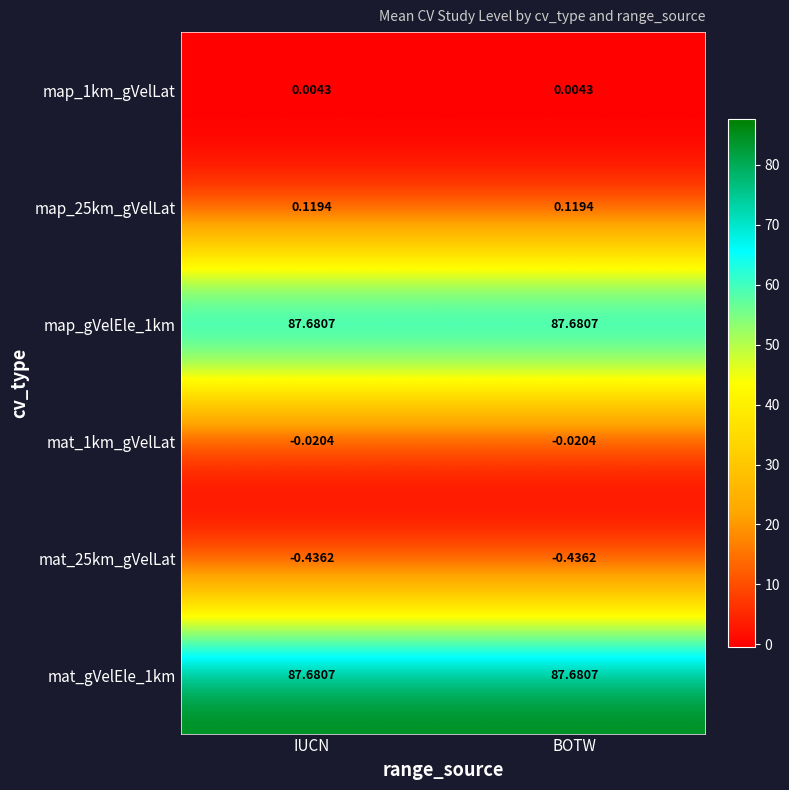

Is the value of map_1km_gVelLat at BOTW greater than the value of map_gVelEle_1km at IUCN?

No